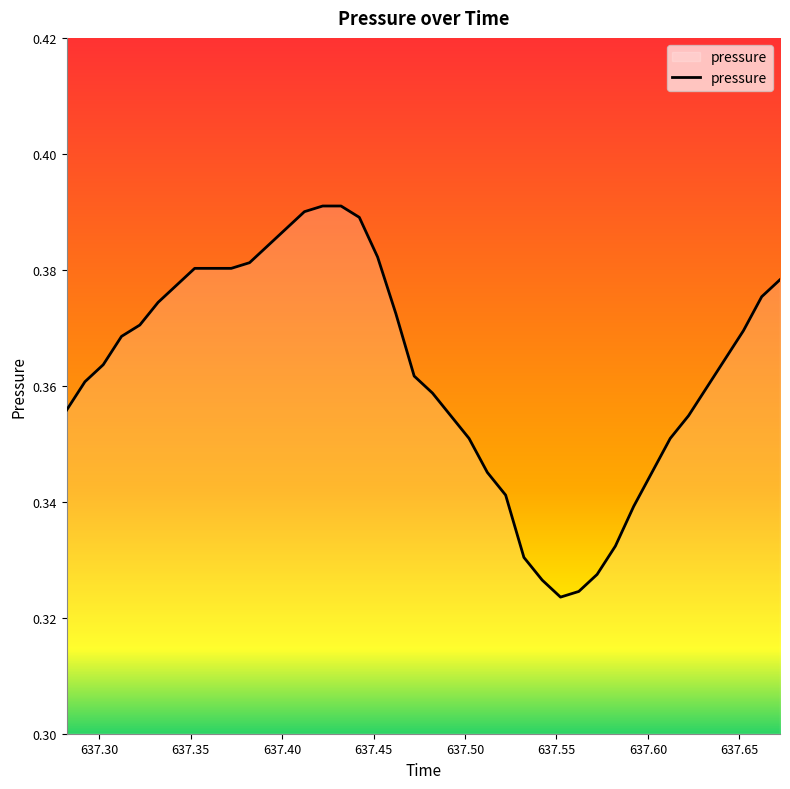

How many series are shown in this chart?

1